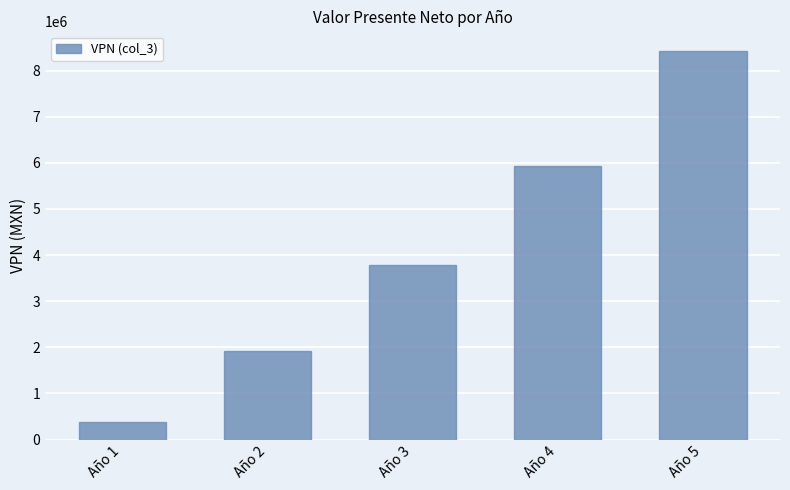

At which category does the chart reach its peak across all series?

Año 5